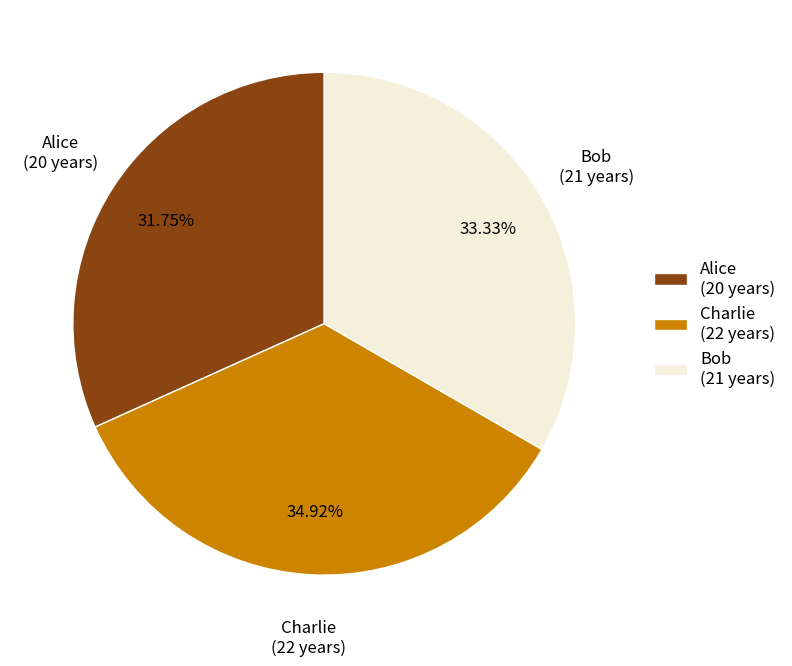

To the nearest percent, what is the difference between the largest and smallest slice percentages?

3%